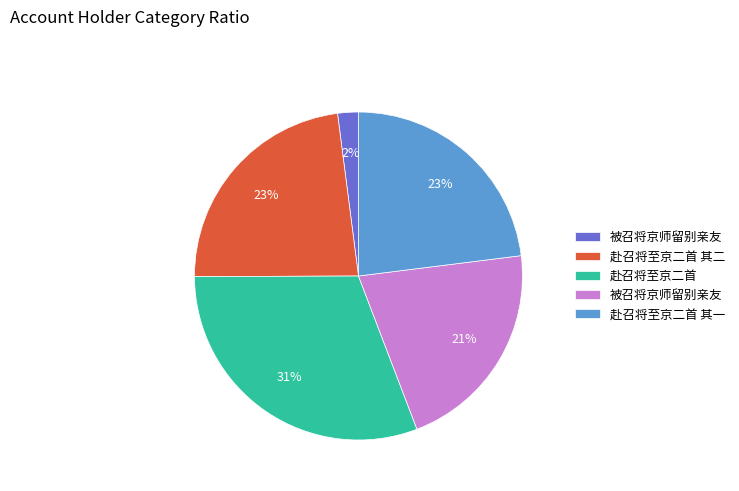

To the nearest percent, what is the difference between the largest and smallest slice percentages?

29%